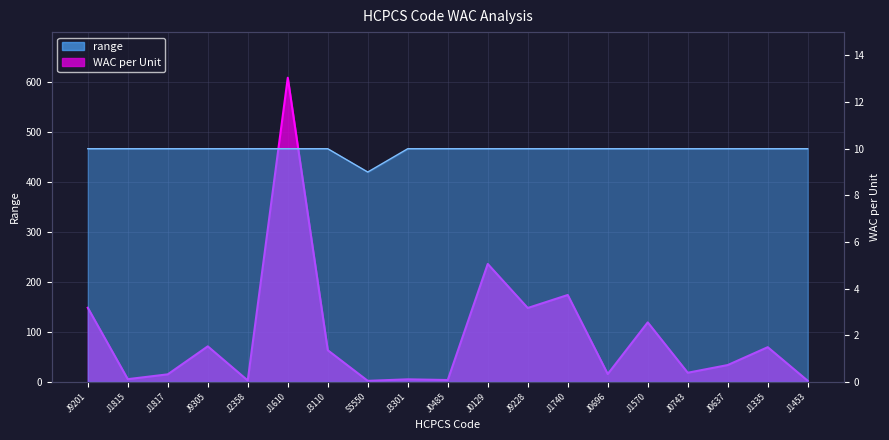

At which category does the chart reach its peak across all series?

J1610